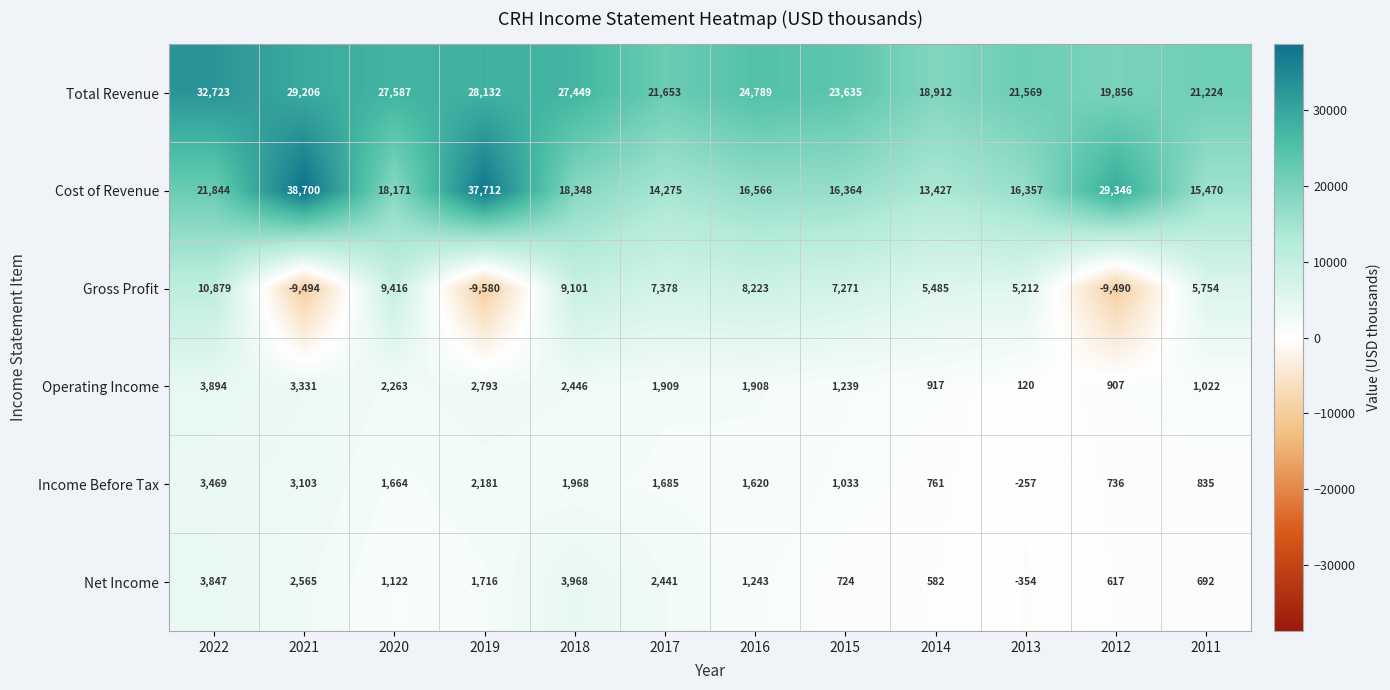

What is the sum of the Cost of Revenue values at 2012 and 2018?

47694